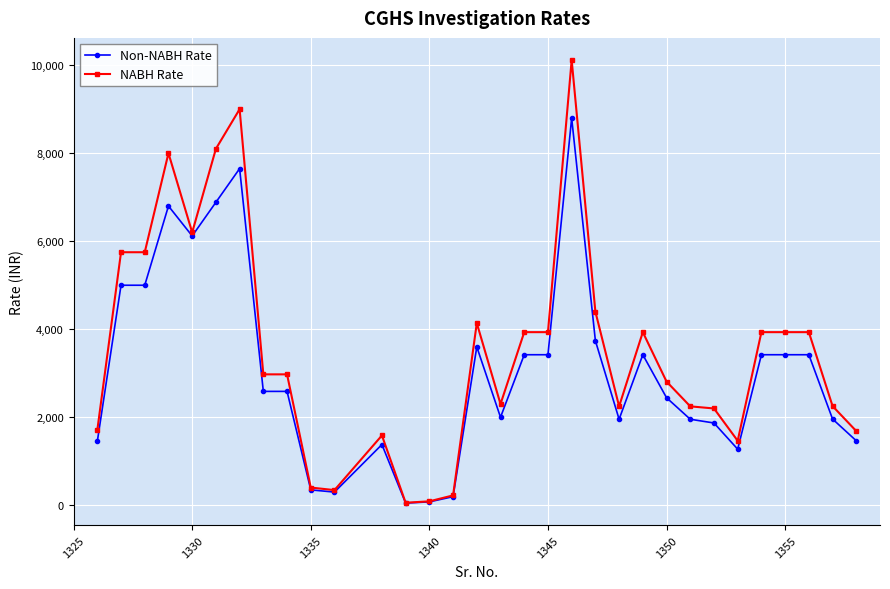

How many values in the NABH Rate series are below 2975?

15